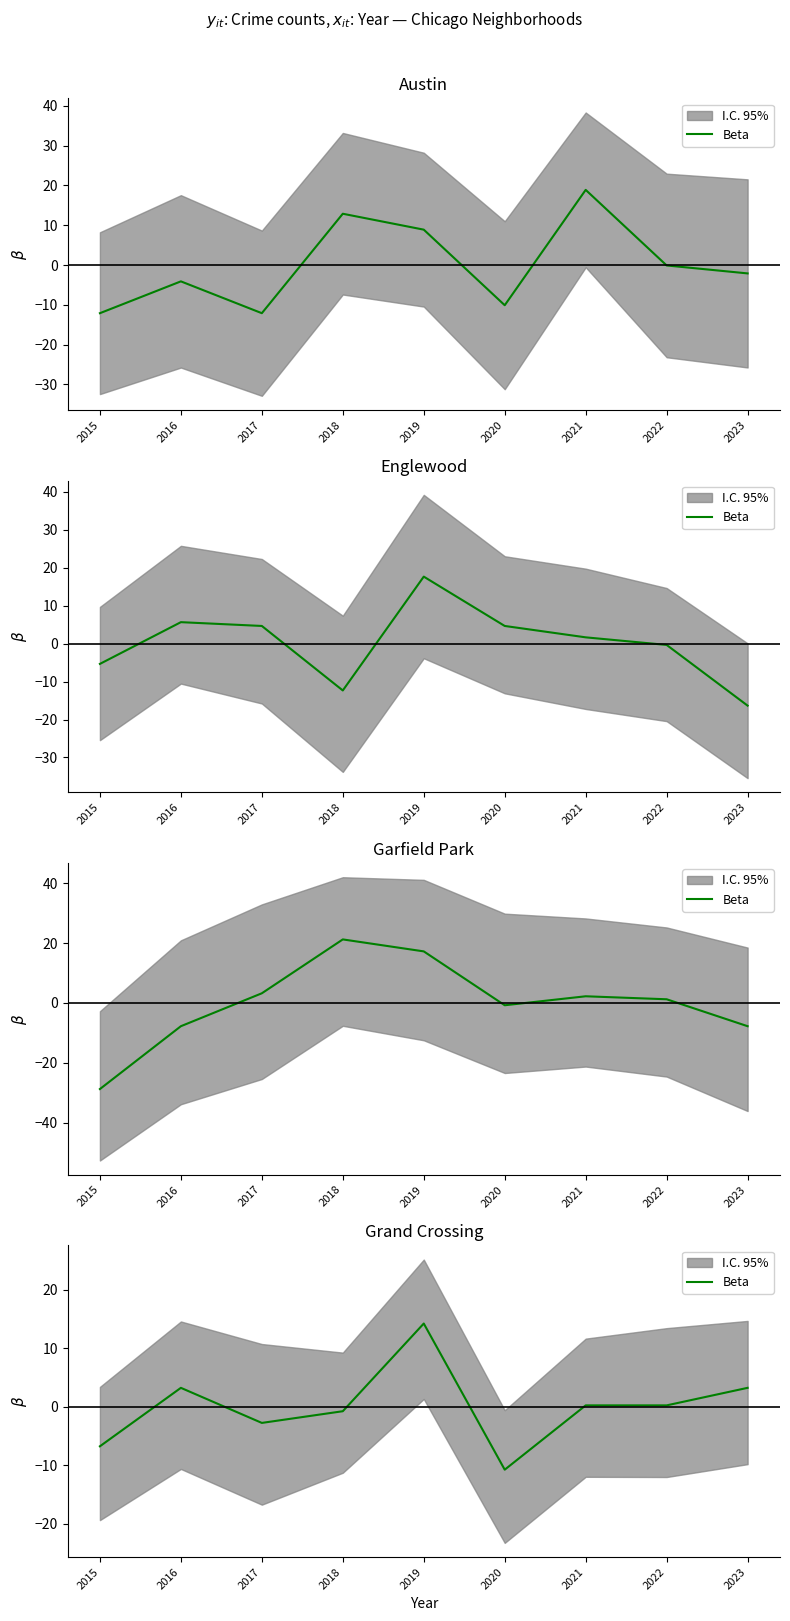

What is the value of the 6th point from the left?

-10.8